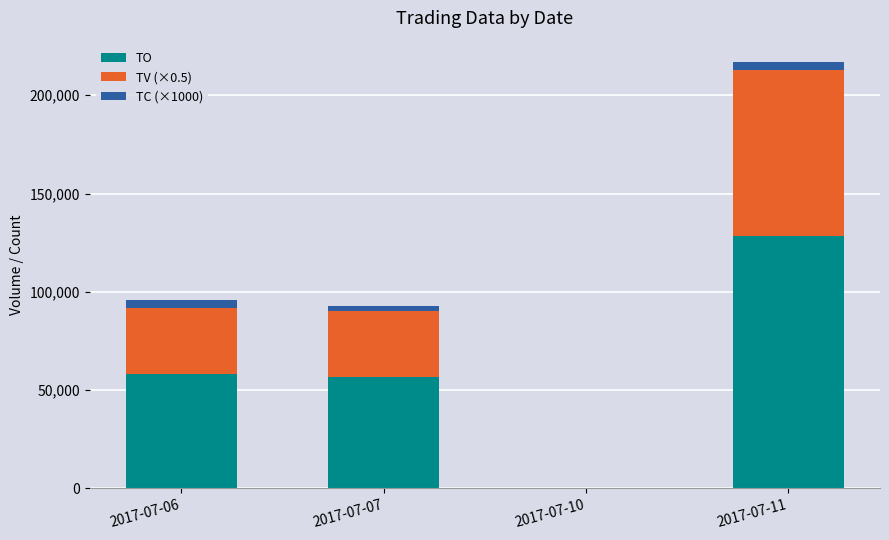

True or false: TO has a value of 34785 at 2017-07-11.

False